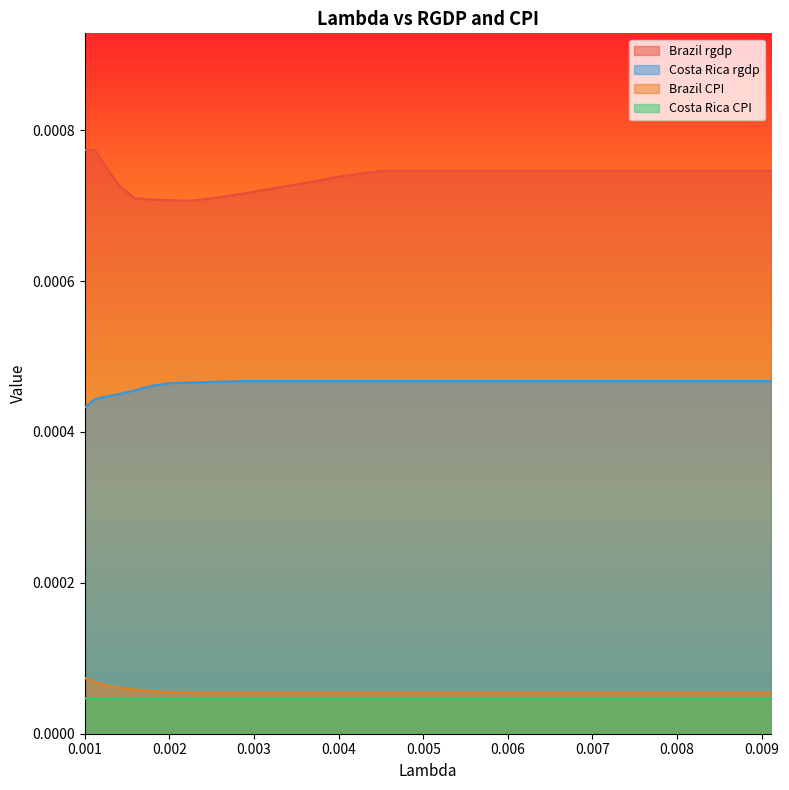

In Brazil rgdp, how many points are lower than both neighbors (excluding endpoints)?

1